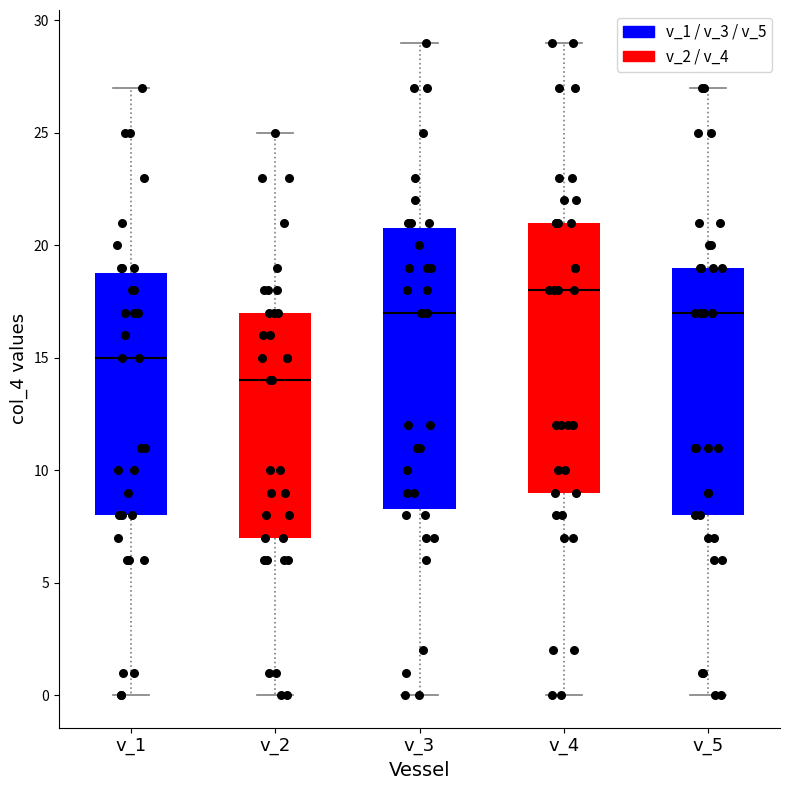

Reading left to right, transcribe this box plot: for each box, give where its median line is, the range the box spans, and where its two whiskers end, as read against the y-axis. The values are not printed on the chart, so give them approximately, as read against the axis.

v_1: median 15.0, box 8.0 to 19.0, whiskers 0.0 to 27.0
v_2: median 14.0, box 7.0 to 17.0, whiskers 0.0 to 25.0
v_3: median 17.0, box 8.5 to 21.0, whiskers 0.0 to 29.0
v_4: median 18.0, box 9.0 to 21.0, whiskers 0.0 to 29.0
v_5: median 17.0, box 8.0 to 19.0, whiskers 0.0 to 27.0